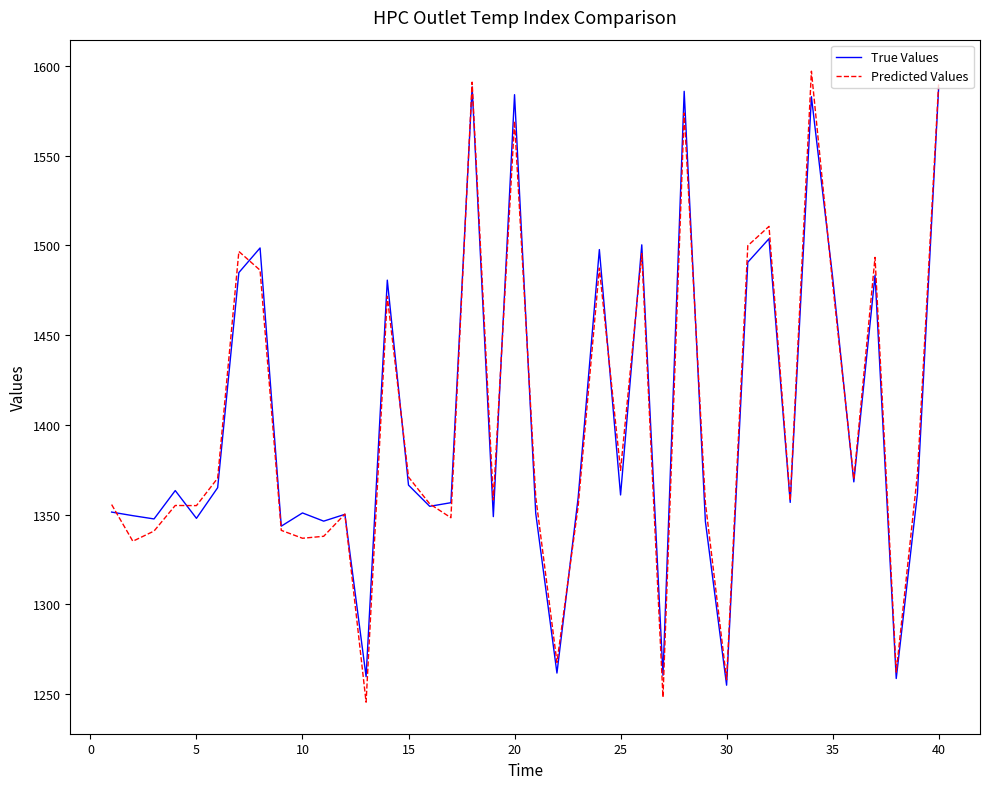

What is the minimum value for Predicted Values?

1245.5